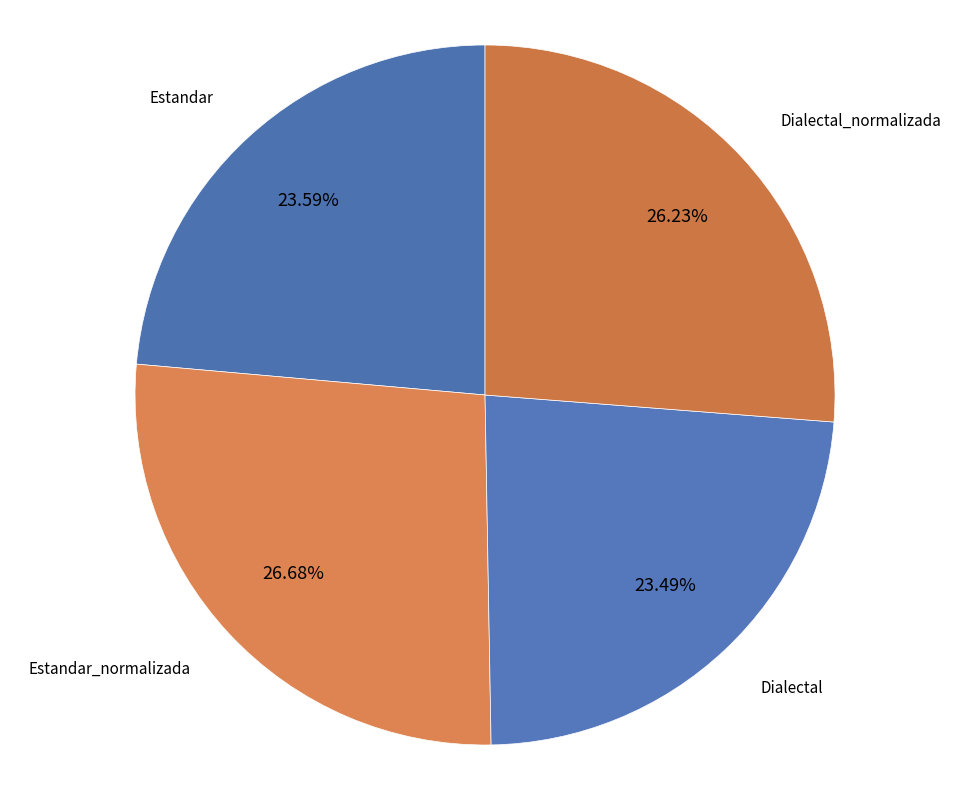

Is there any slice that represents more than half of the pie?

No